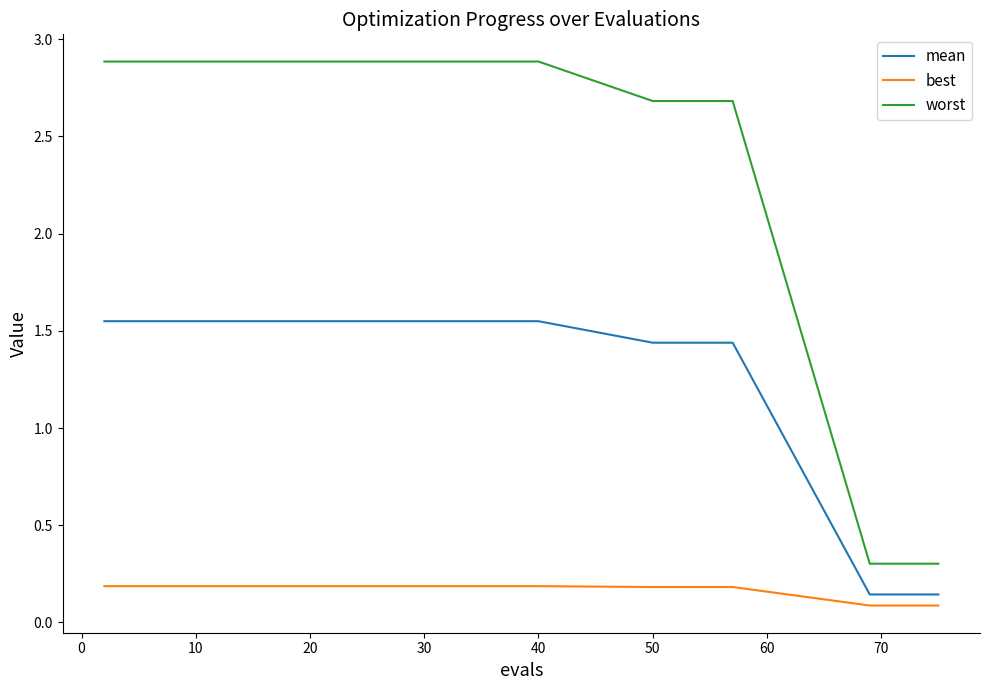

Which series has the widest spread of values?

worst